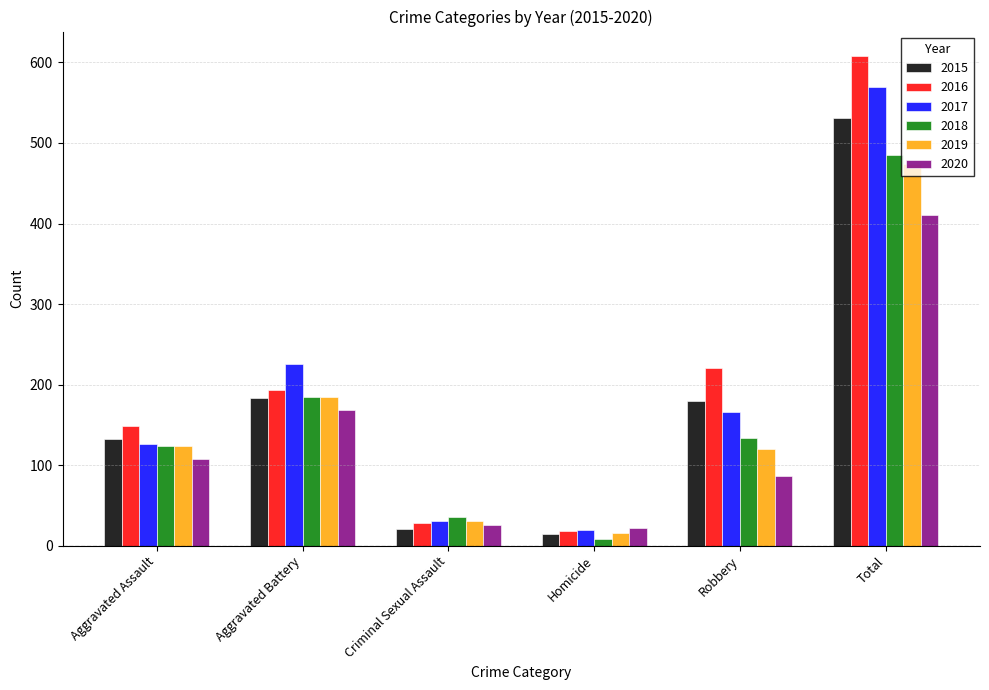

What is the sum of the 2018 values at Total and Homicide?

493